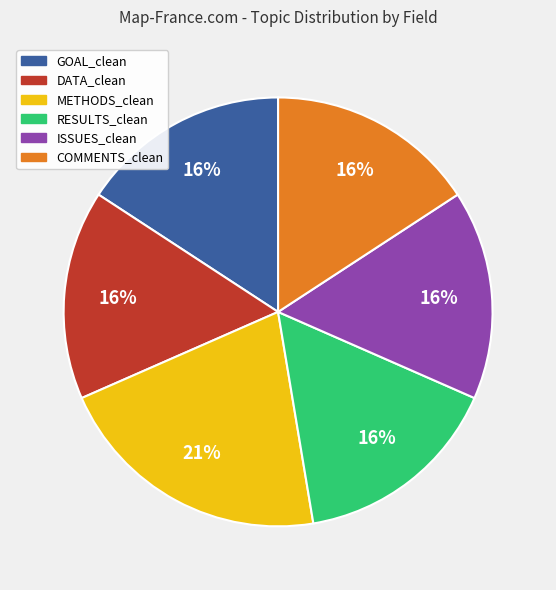

Is it true that COMMENTS_clean is 23% of the pie?

False